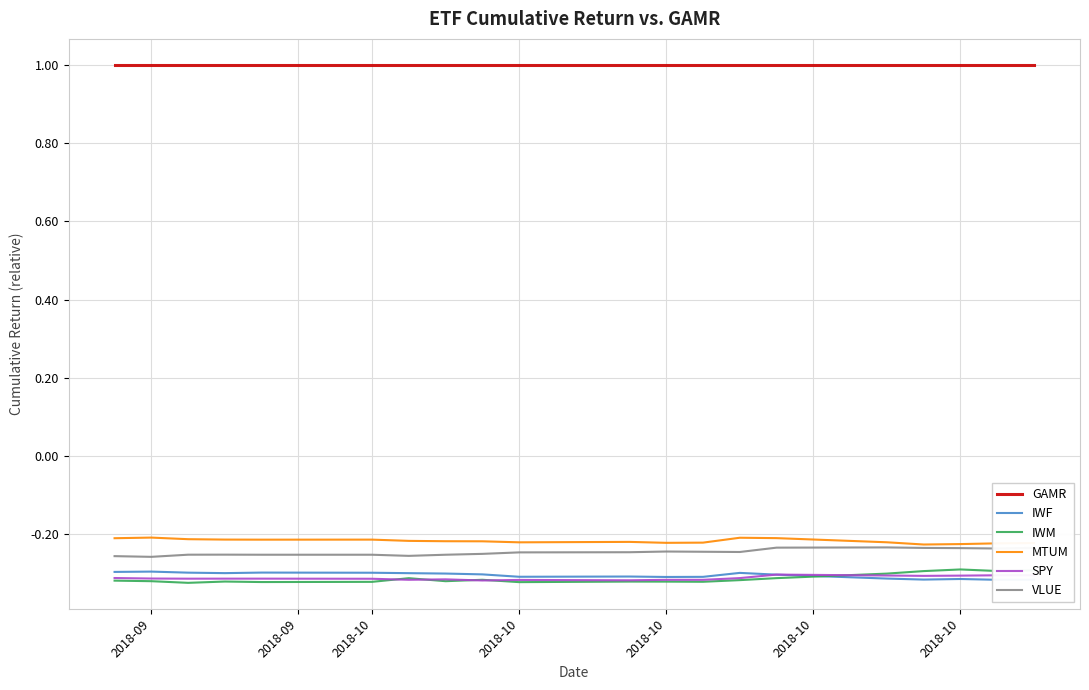

What is the sum of all VLUE values?

-4.9